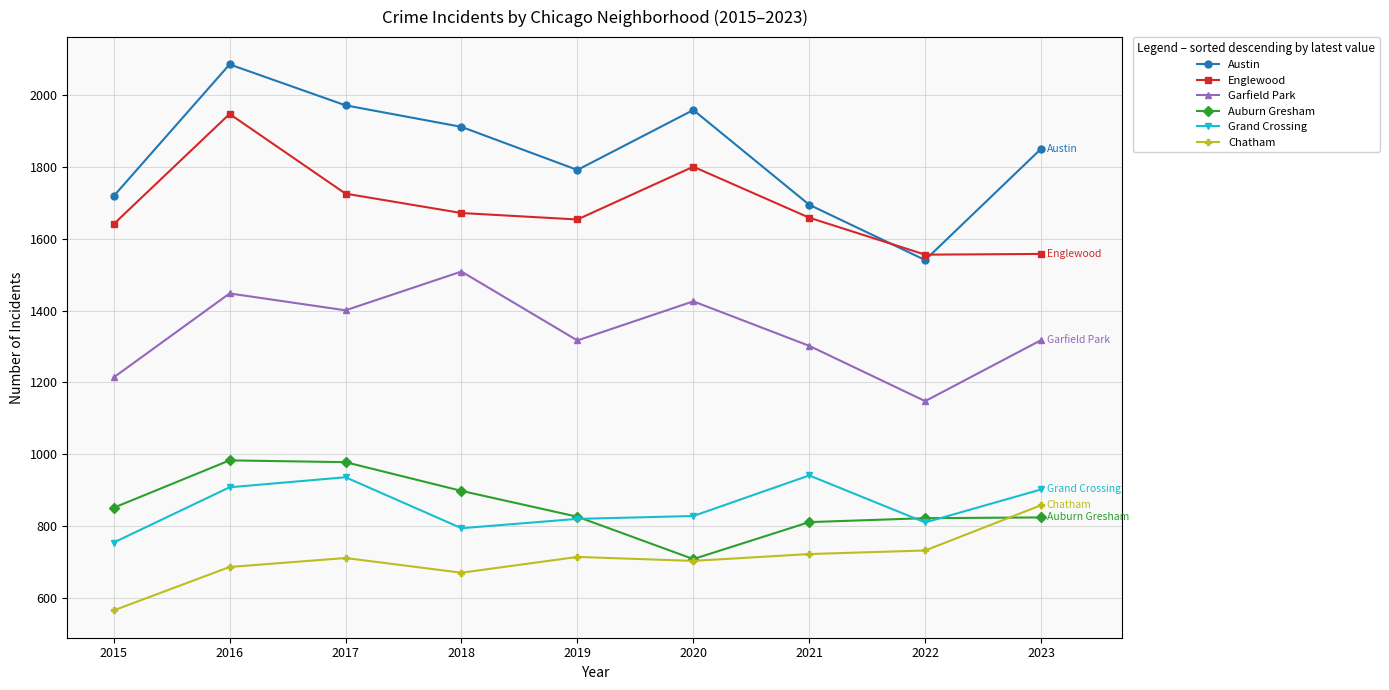

What is the average value of the Auburn Gresham series?

856